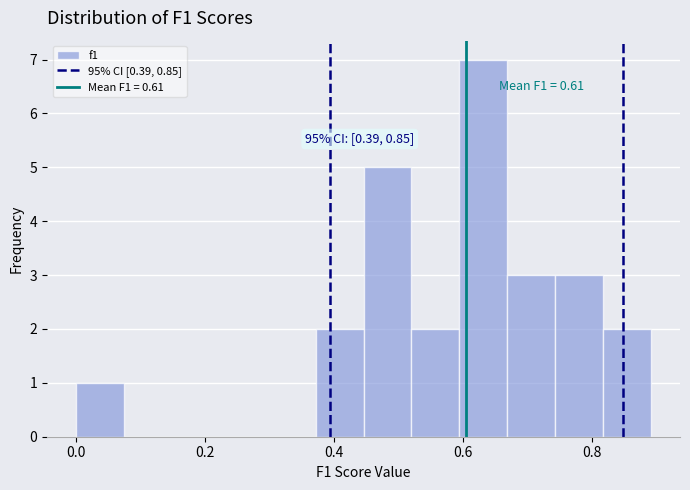

Read against the x-axis, roughly where is the centre of the tallest bar?

0.64